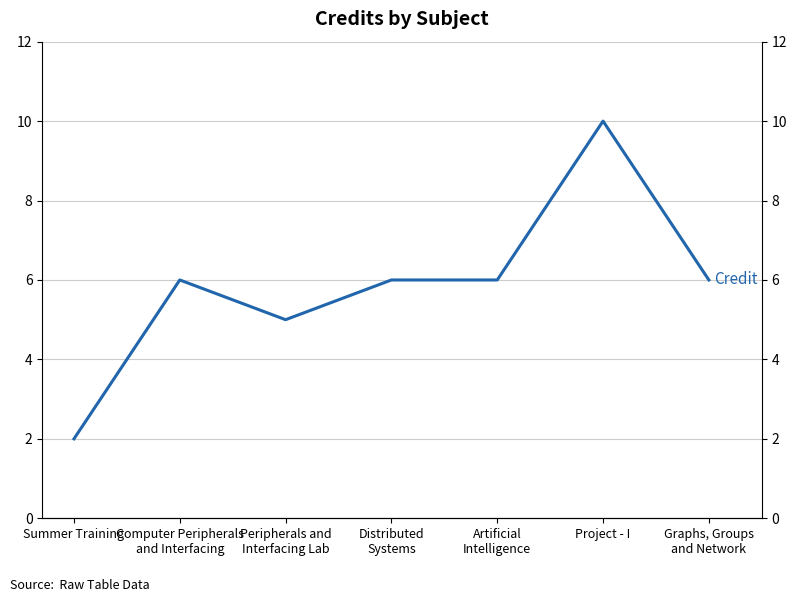

How many points are higher than both their immediate neighbors (excluding endpoints)?

2